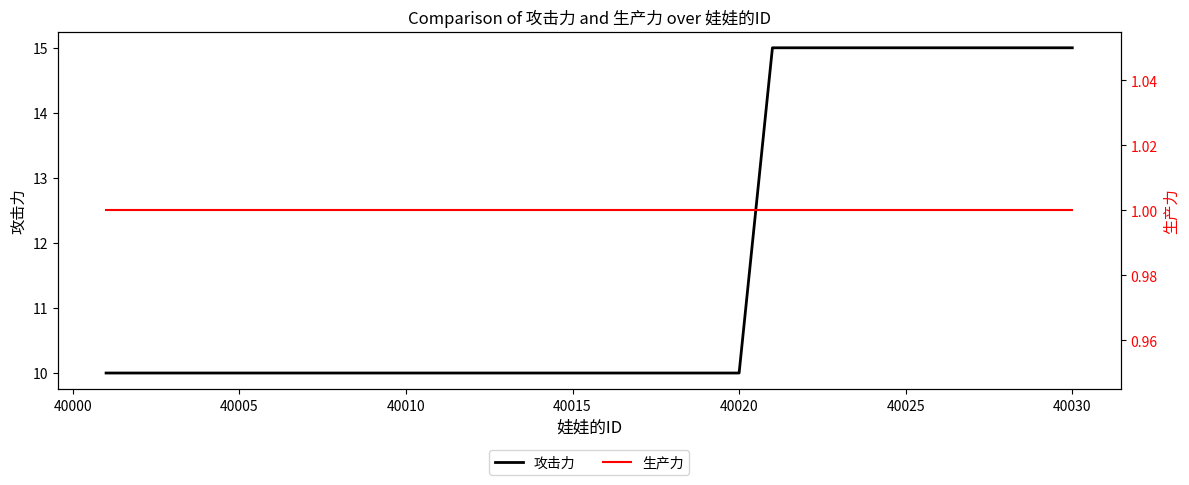

True or false: 攻击力 has a value of 15 at 40005.

False